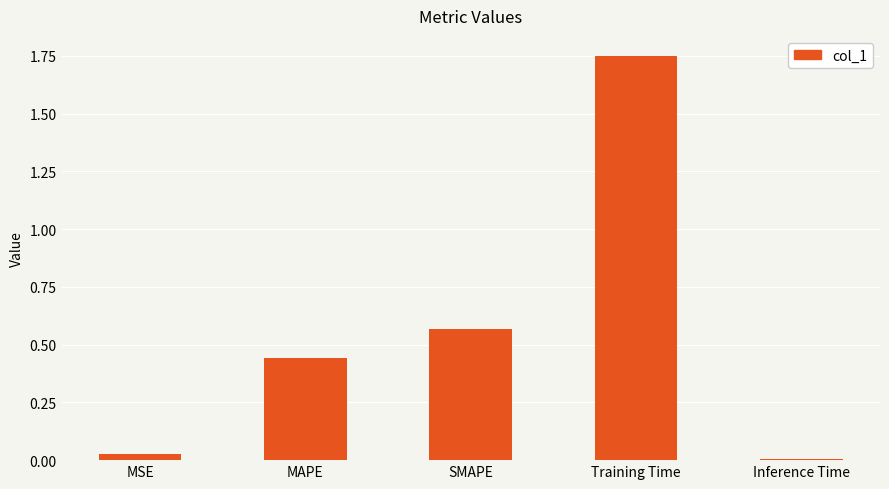

What is the label of the 1st bar from the right?

Inference Time